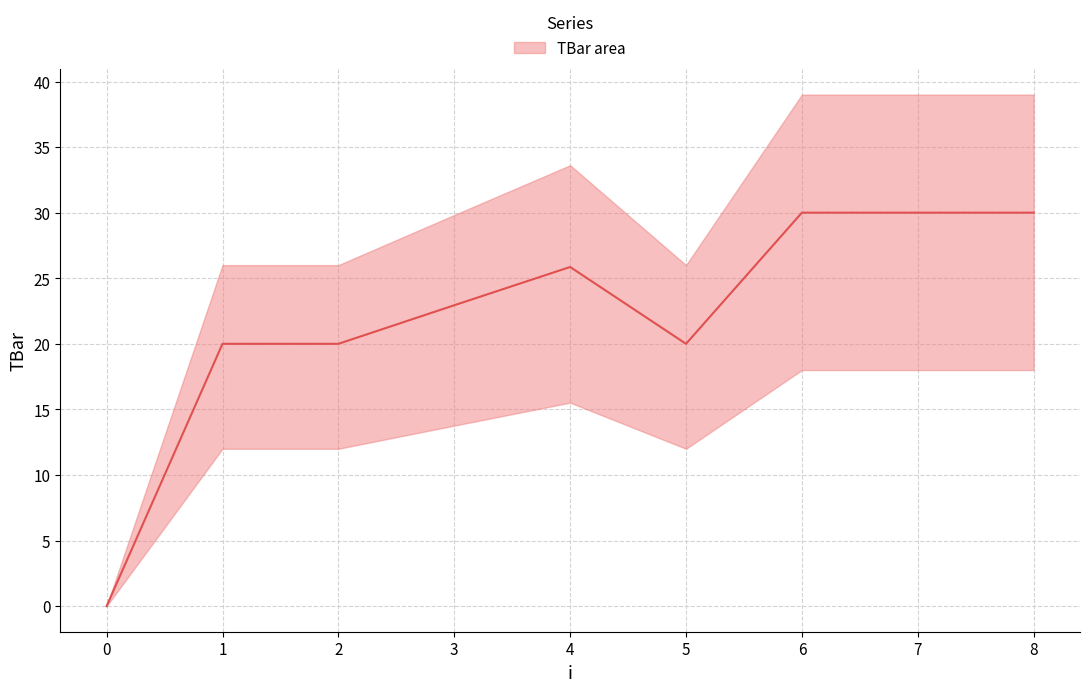

What is the difference between the maximum and second lowest values?

10.0